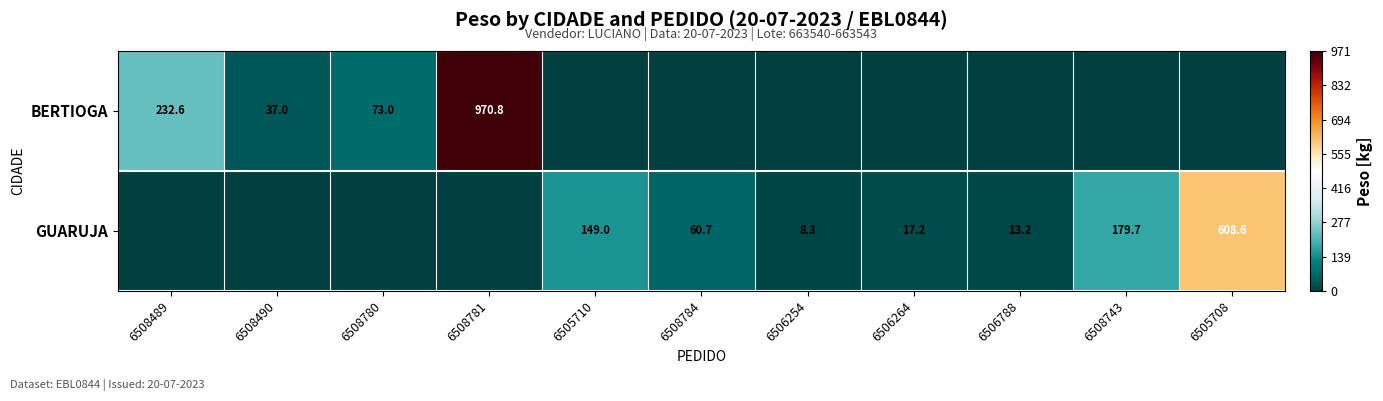

The value of GUARUJA at 6505710 is 80.6. True or false?

False